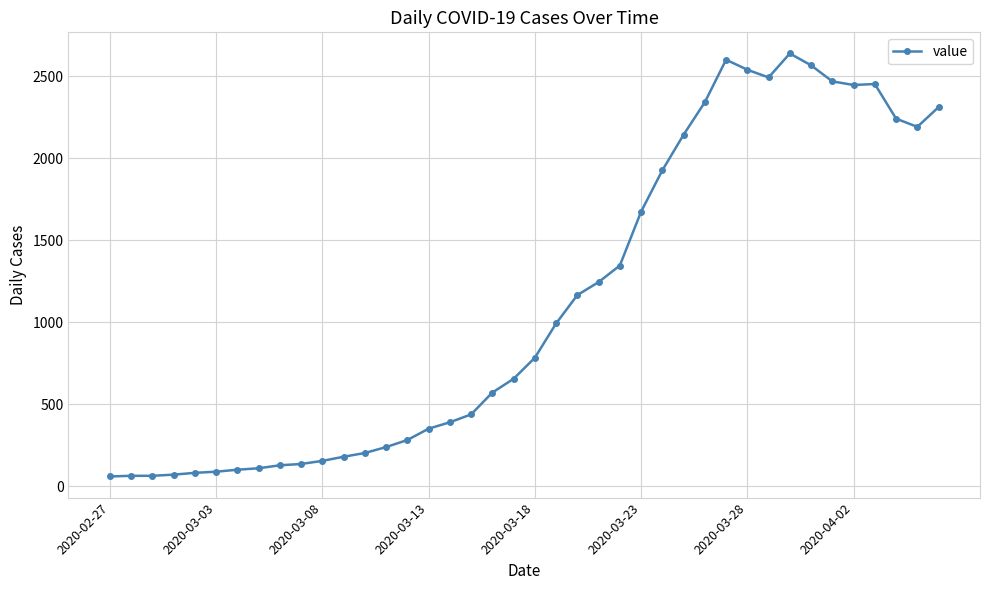

What is the sum of all values?

44951